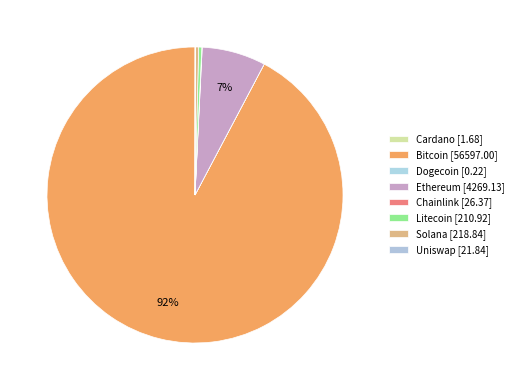

To the nearest percent, what is the difference between the largest and smallest slice percentages?

92%